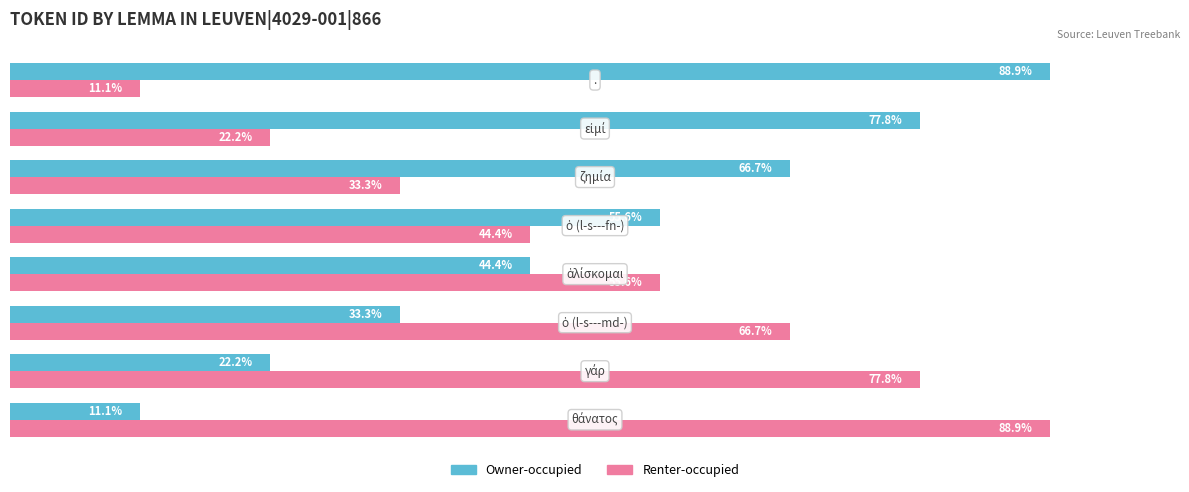

What are all the series names shown in the legend?

Owner-occupied, Renter-occupied